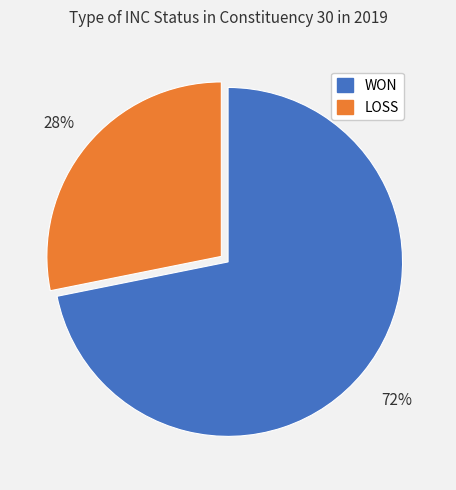

Is it true that LOSS is 20% of the pie?

False